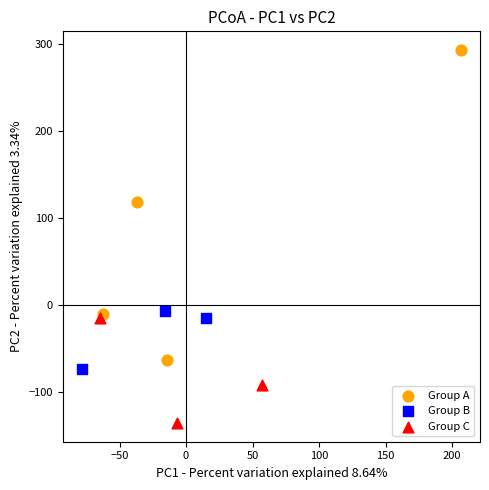

Which series has the widest spread of Y values?

Group A